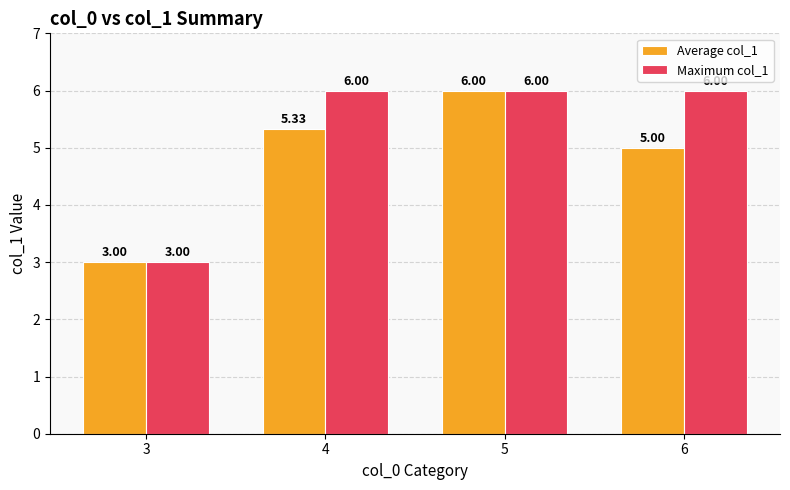

Are the bars horizontal?

No